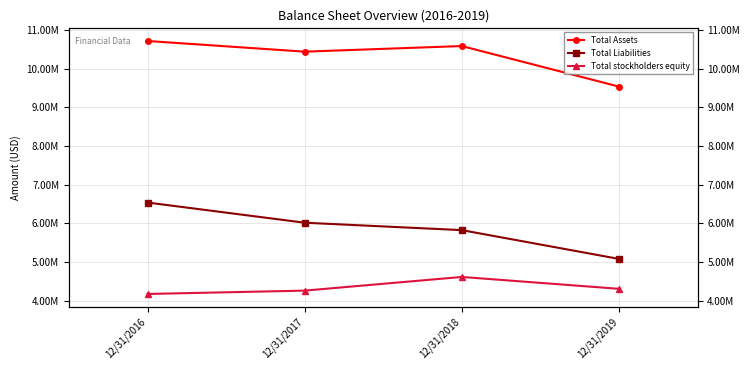

Does the chart display data point markers on the line(s)?

Yes